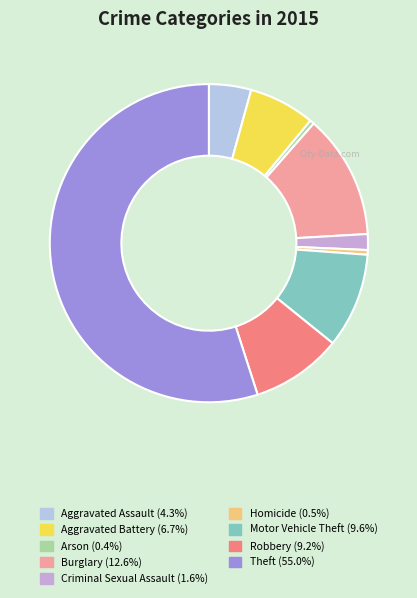

Between Aggravated Assault and Arson, which is larger?

Aggravated Assault